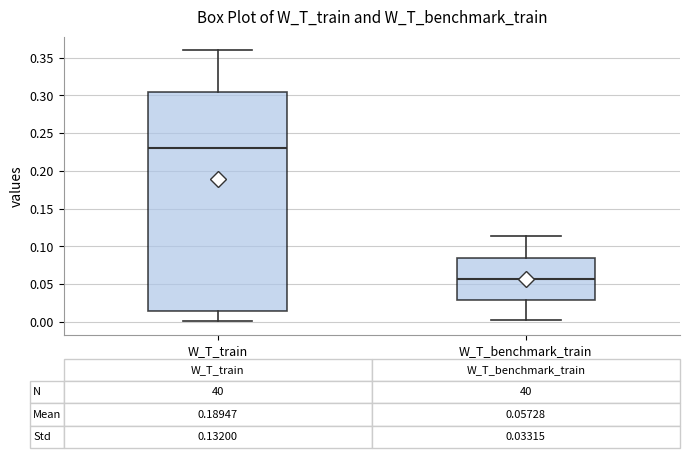

Which box is the tallest, from its lower edge to its upper edge?

W_T_train